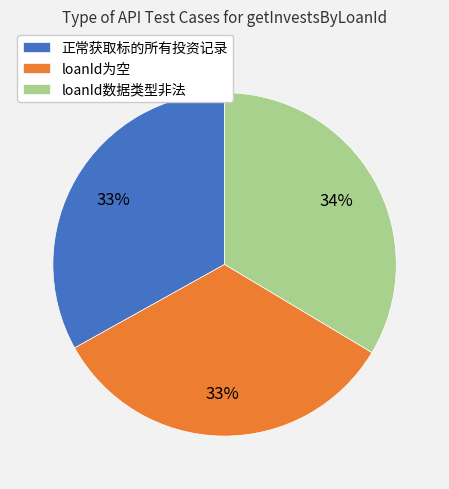

Combined, do loanId为空 and 正常获取标的所有投资记录 account for over 50%?

Yes